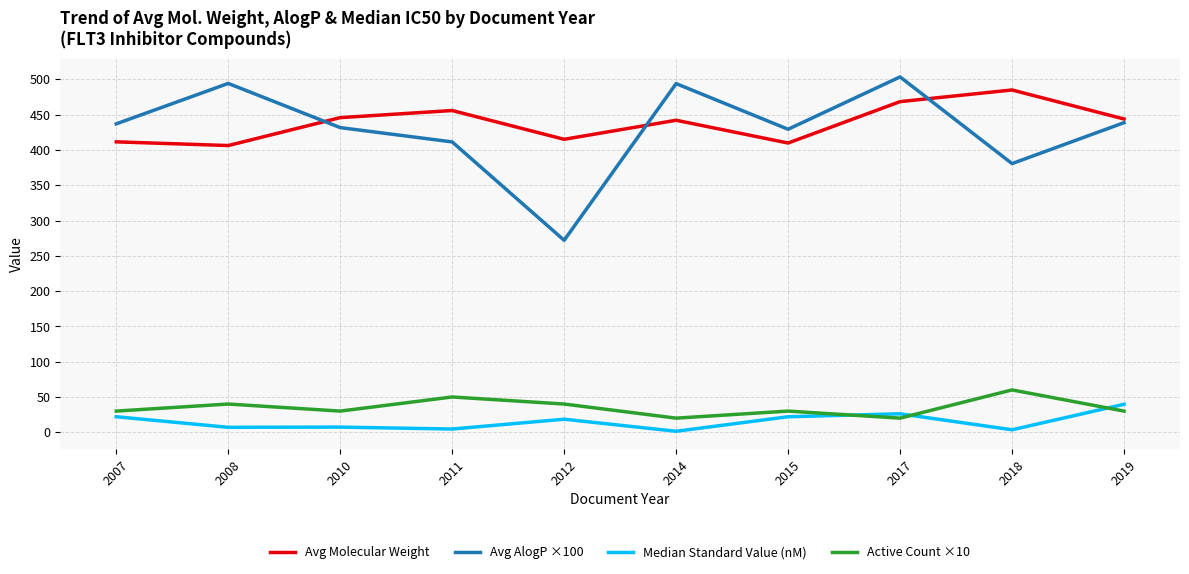

Which series changed the most between 2010 and 2018?

Avg AlogP ×100